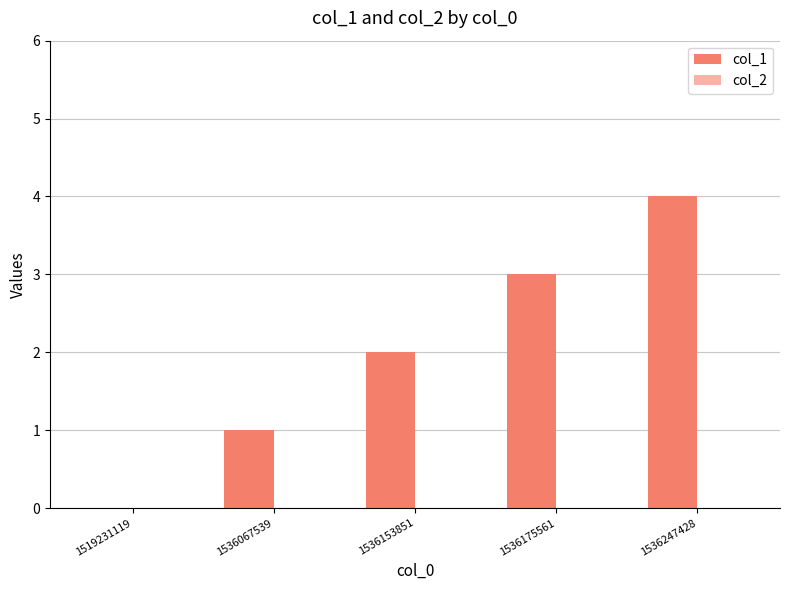

How many categories are shown in the chart?

5